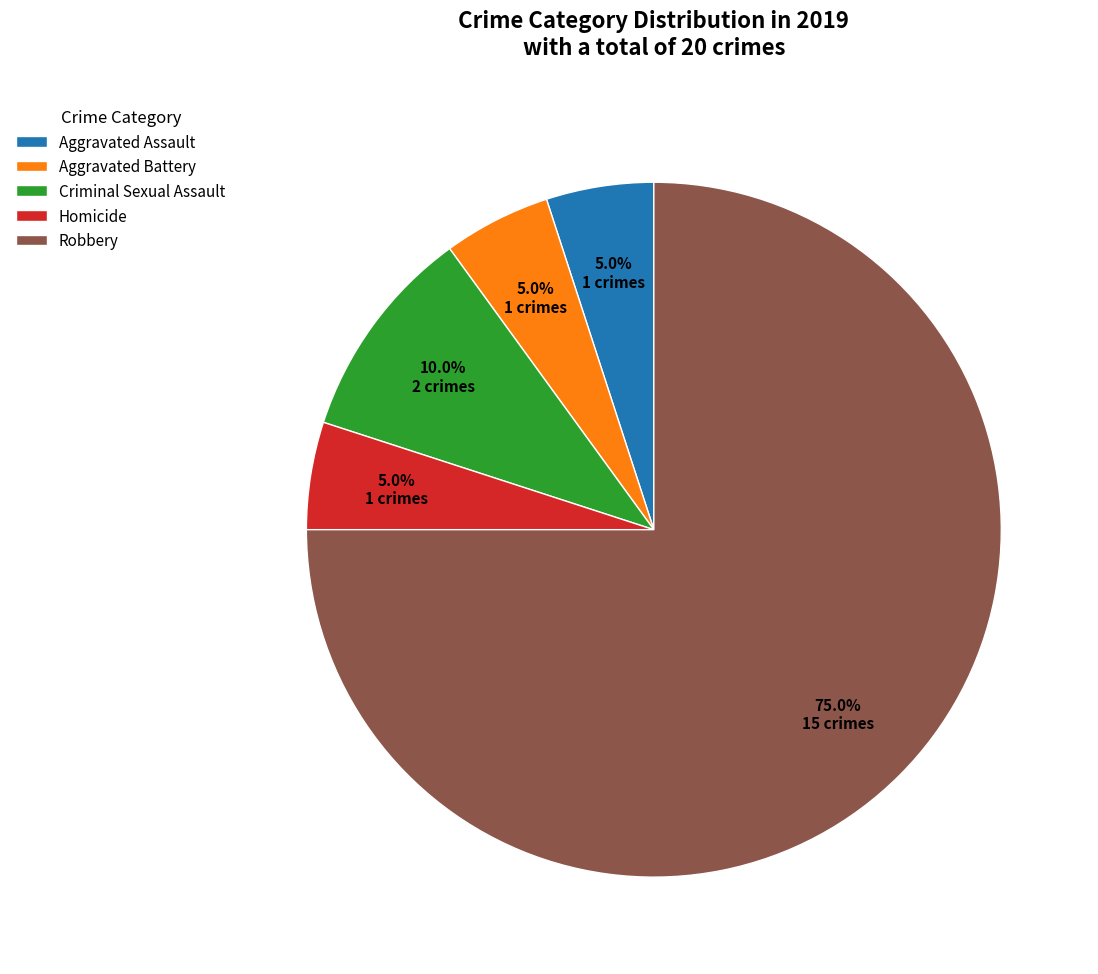

What is the ratio of the value at Aggravated Assault to the value at Homicide?

1.0